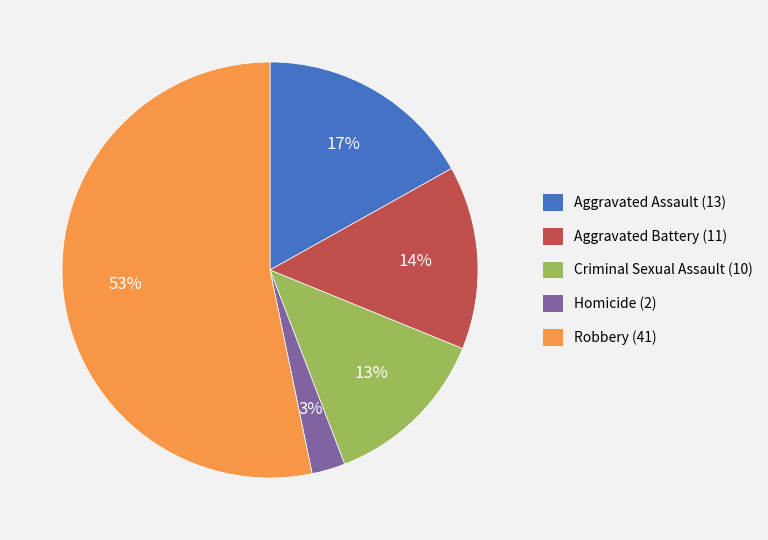

To the nearest percent, what portion does Aggravated Assault represent?

17%